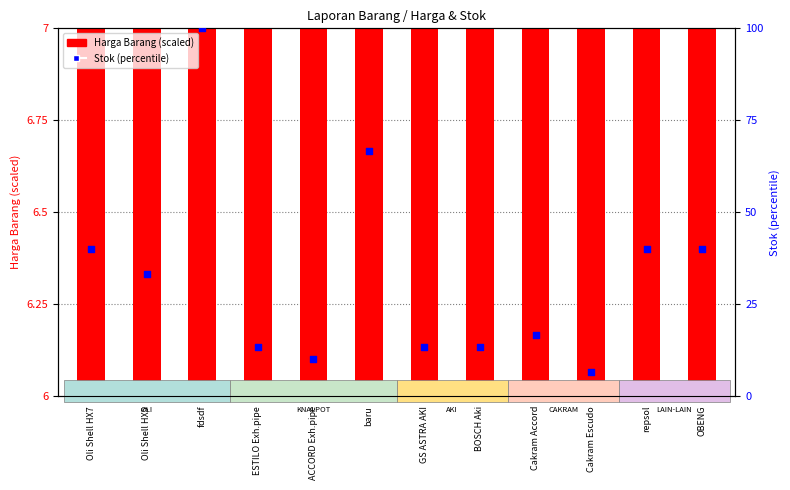

At which category is the sum across all series the highest?

fdsdf